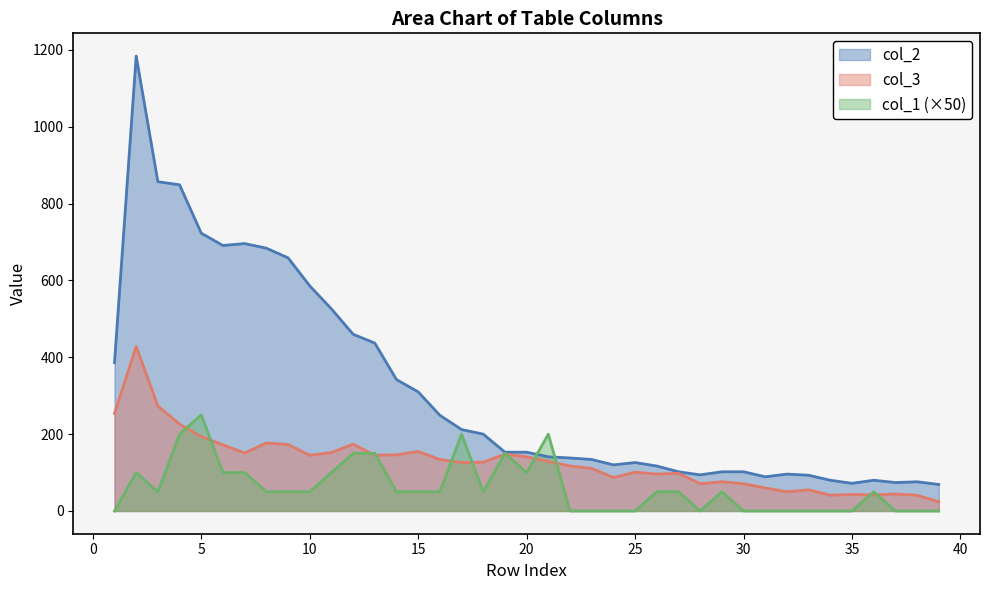

True or false: col_2 and col_3 cross at least once.

False